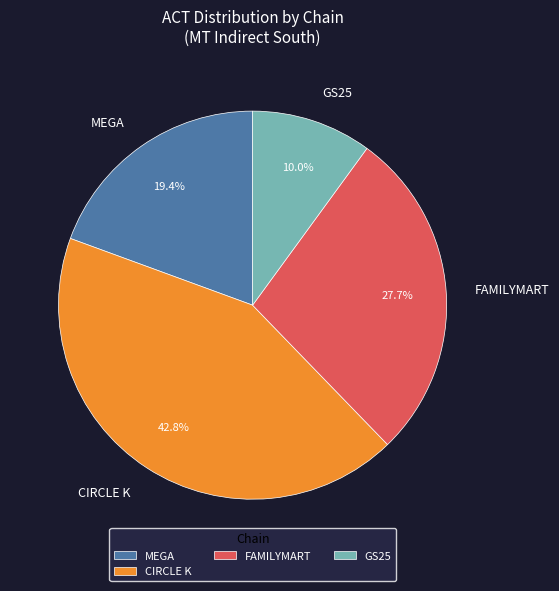

How many segments does this pie chart have?

4